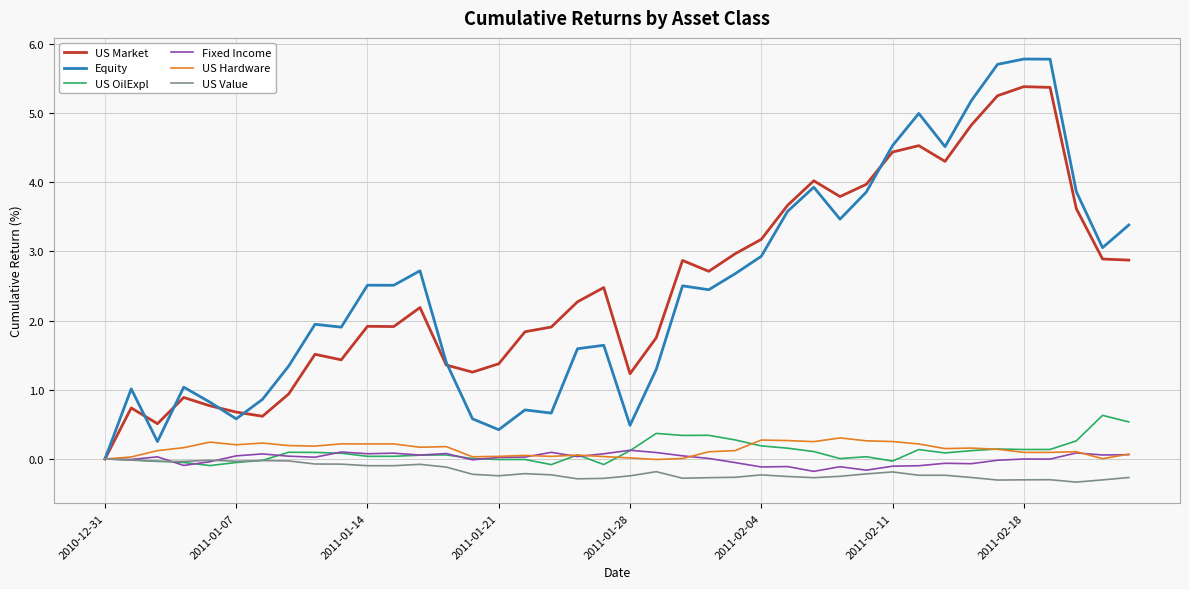

Does the chart display data point markers on the line(s)?

No